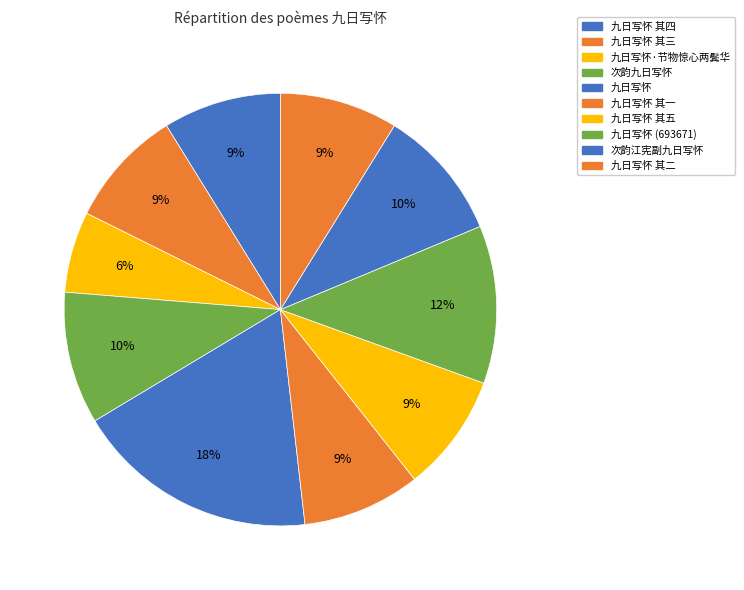

To the nearest percent, what percentage of the pie is 九日写怀 其三?

9%